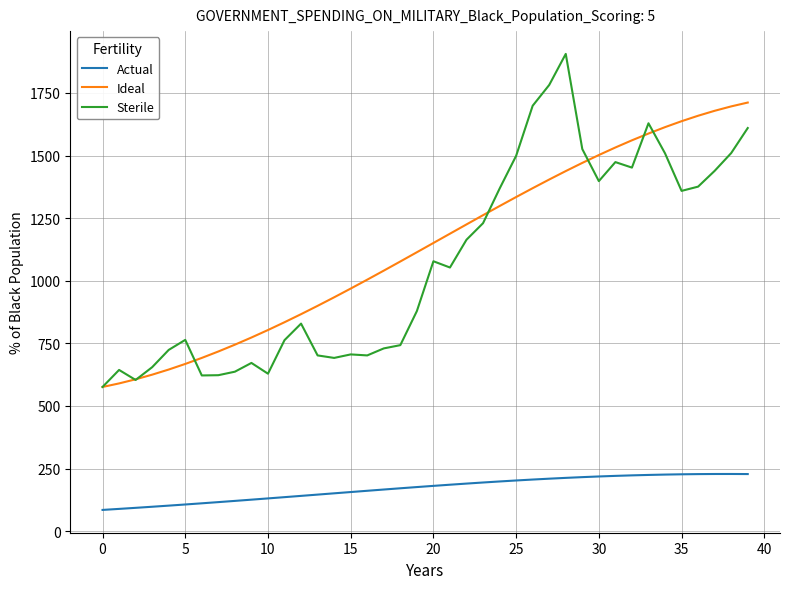

What is the smallest value displayed?

85.0